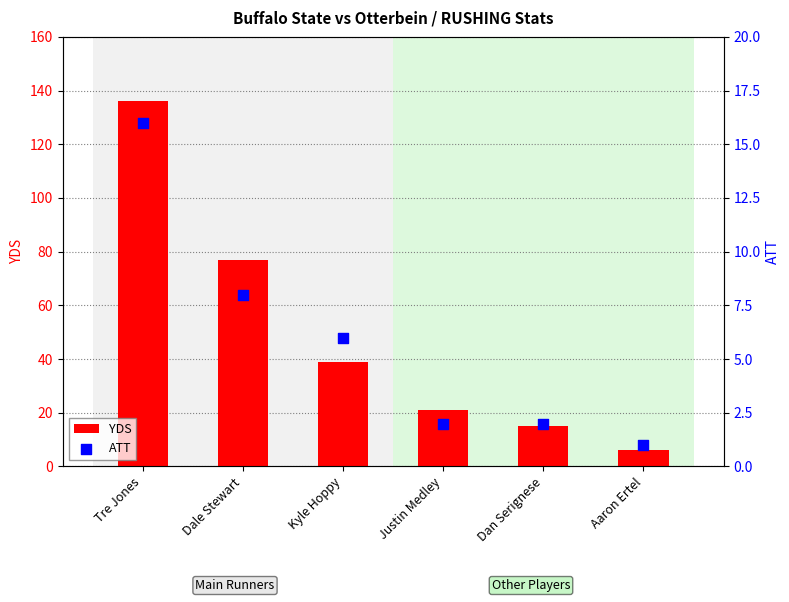

Is the value of YDS at Kyle Hoppy greater than the value of ATT at Kyle Hoppy?

Yes